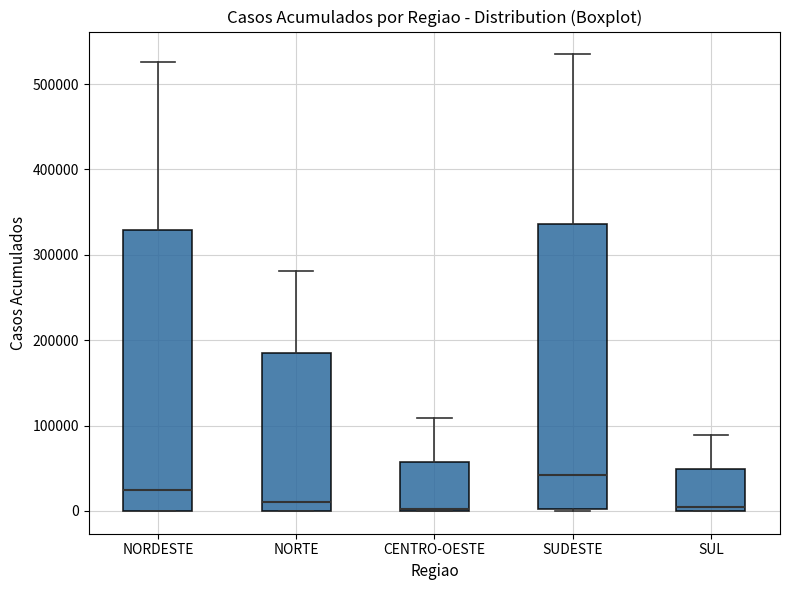

Where does the upper whisker of the box for NORTE end on the y-axis? The values are not printed on the chart, so give them approximately, as read against the axis.

280000